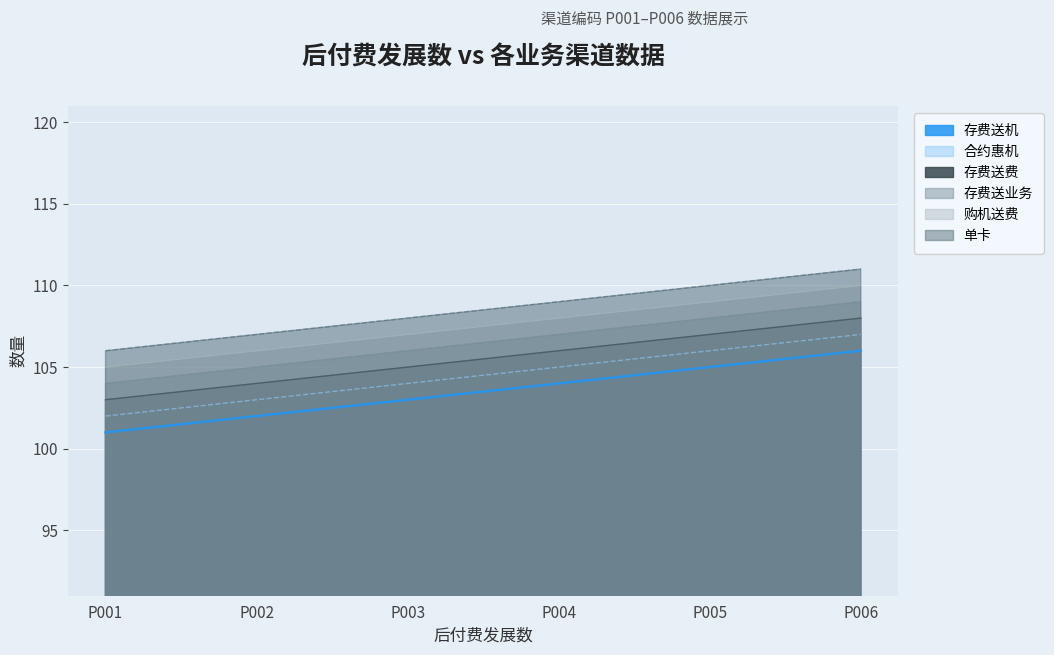

True or false: 单卡 and 购机送费 intersect in this chart.

False